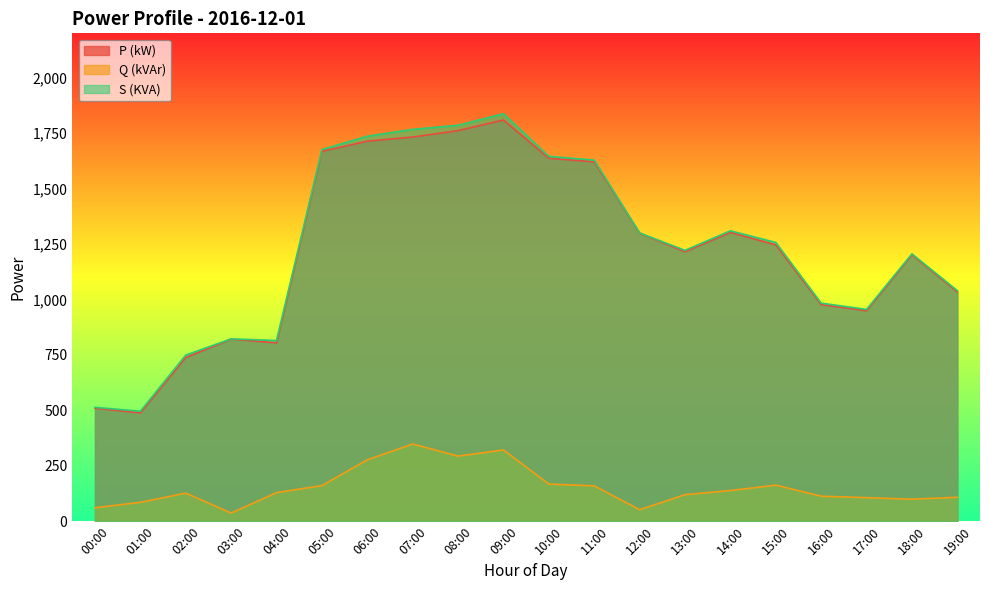

In P (kW), how many points are lower than both neighbors (excluding endpoints)?

4